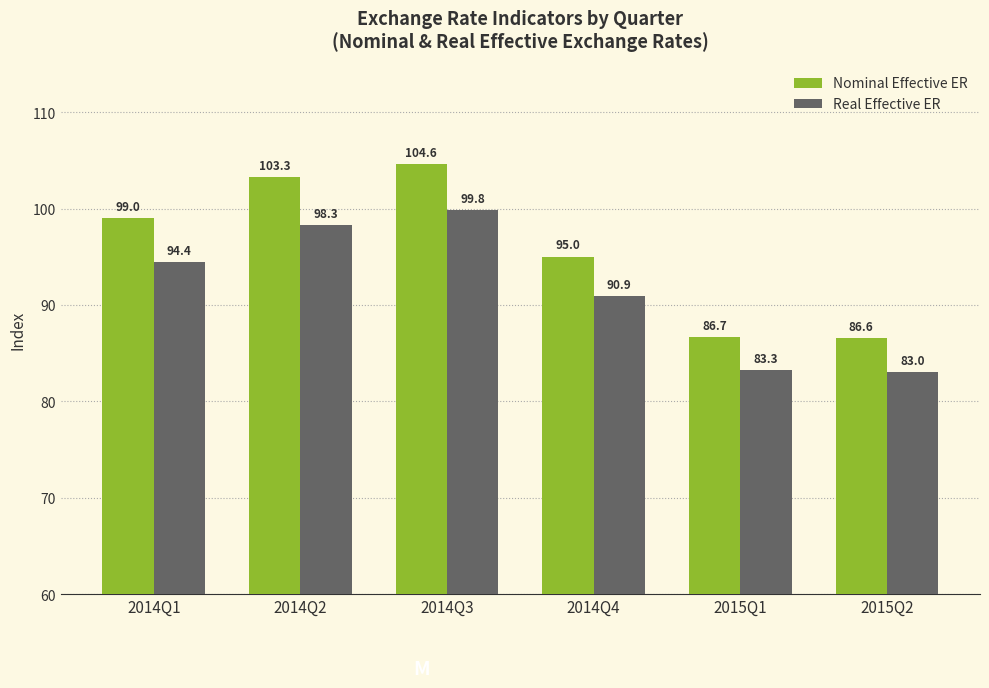

What is the total value across all series at 2015Q2?

169.6